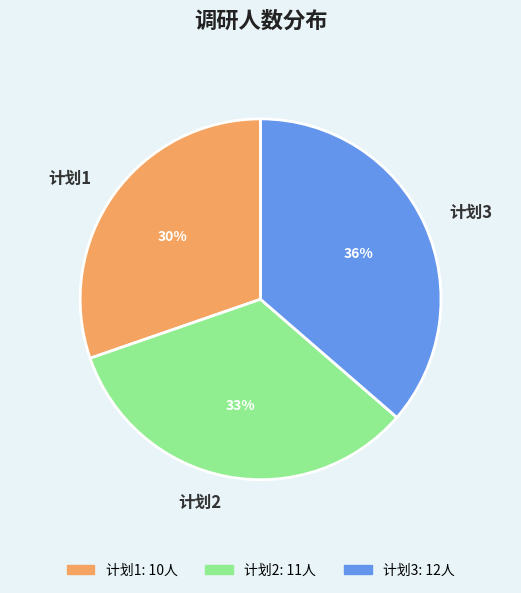

How many slices are in this pie chart?

3